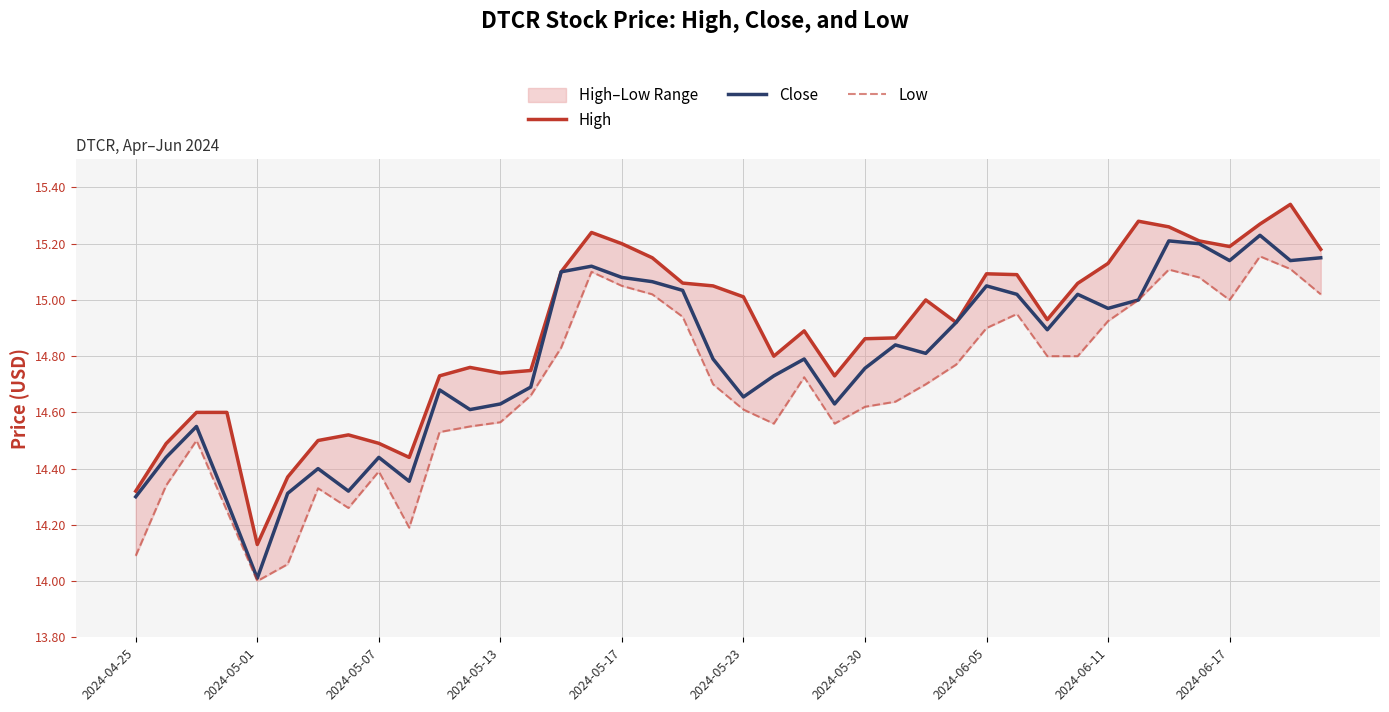

What is the minimum value for Close?

14.0